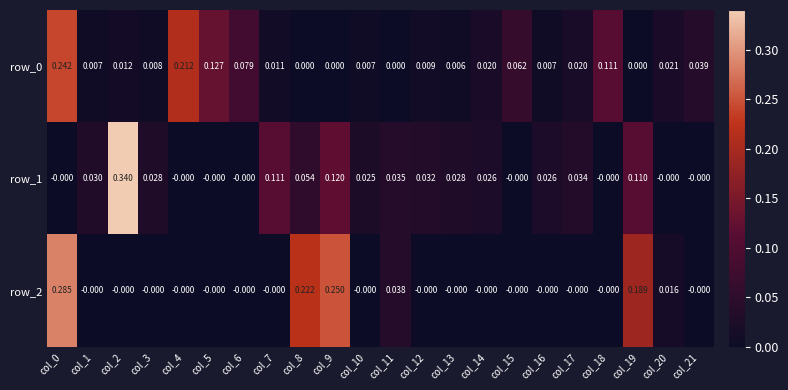

Is the value of row_2 at col_9 greater than the value of row_1 at col_7?

Yes